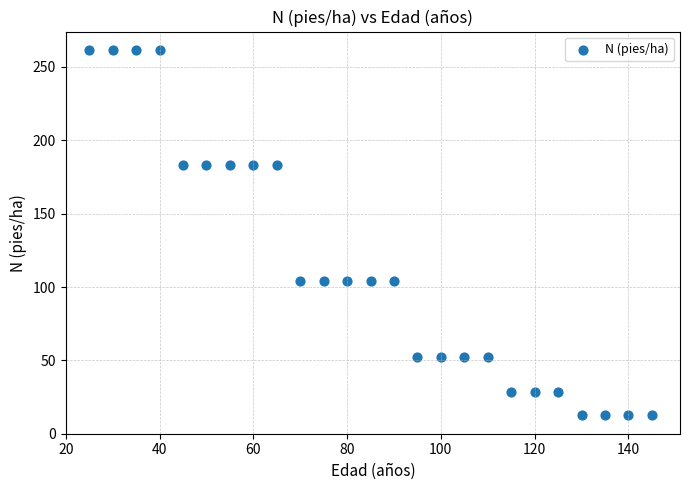

What is the range of X values (max minus min)?

120.0